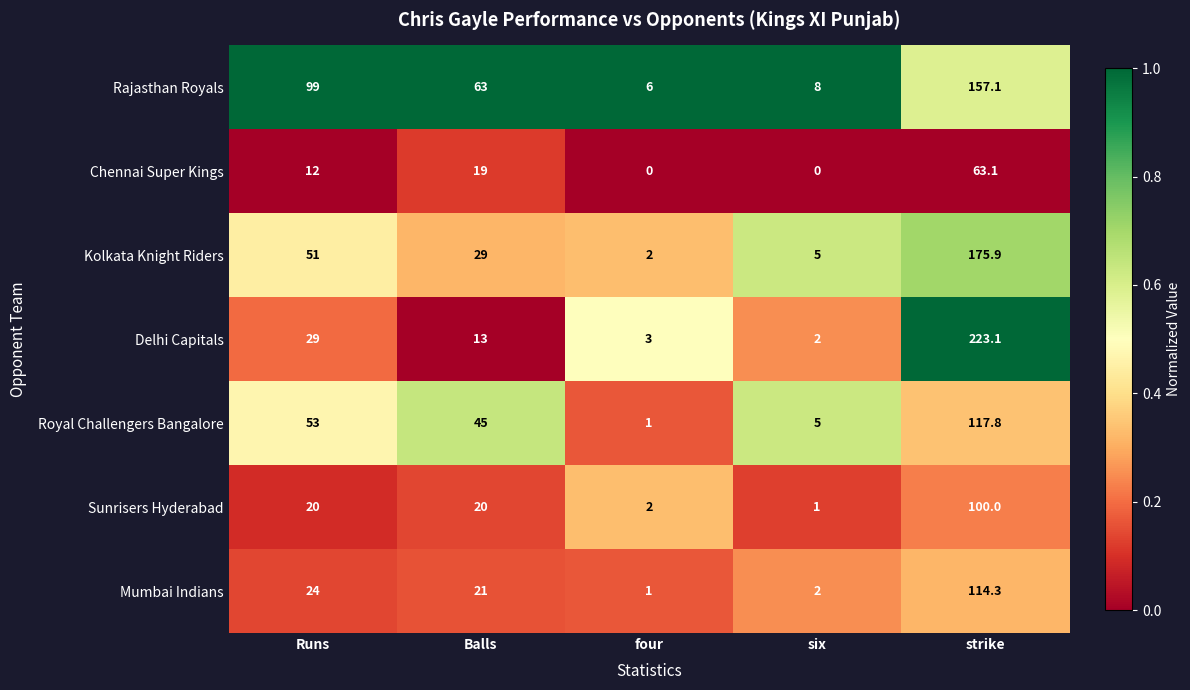

How many positive values does the Chennai Super Kings series have?

3